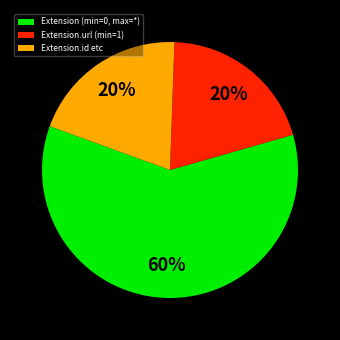

The Extension.url (min=1) slice represents 32% of the pie. True or false?

False